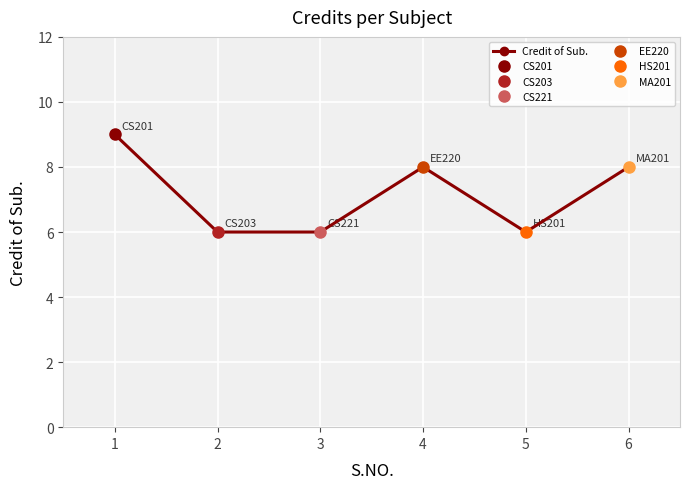

The value at 3 is 6. True or false?

True